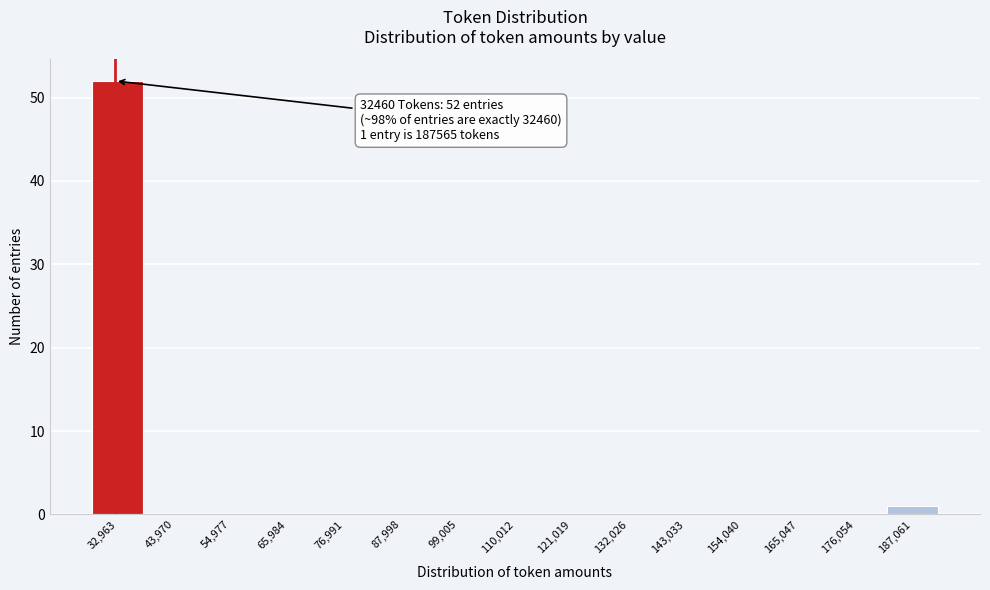

Over which range of the x-axis is the bar tallest?

28000 to 38000